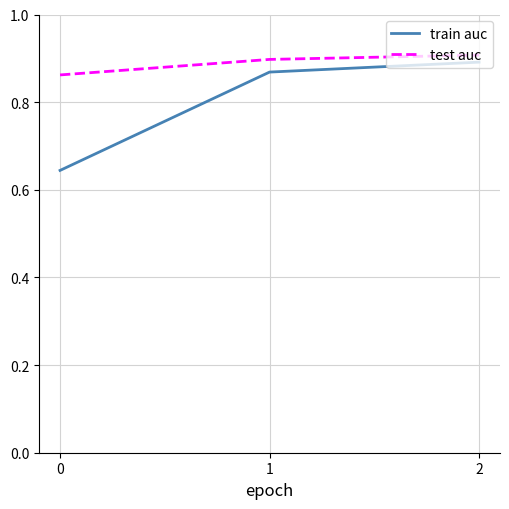

List the series in order of their overall mean, lowest first.

train auc, test auc